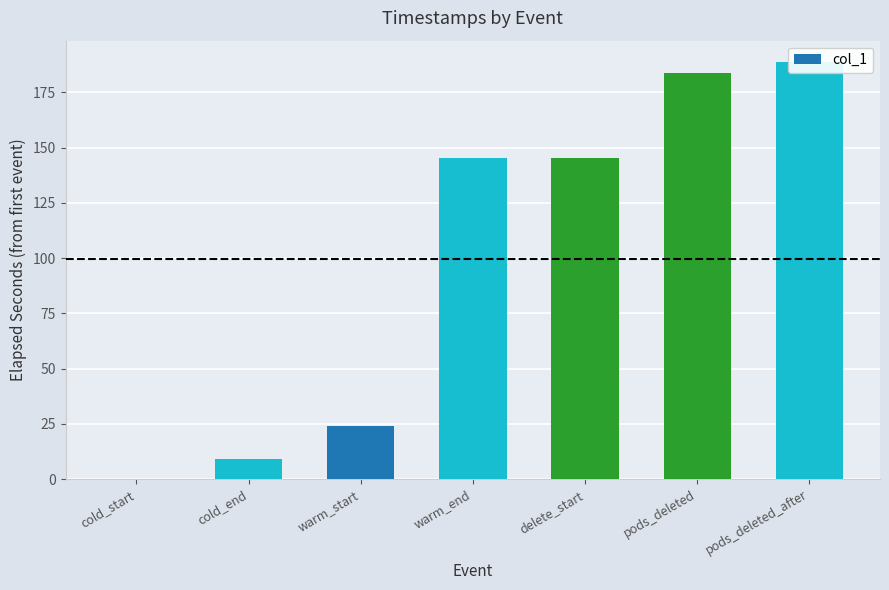

List the labels in order of value, smallest first.

cold_start, cold_end, warm_start, warm_end, delete_start, pods_deleted, pods_deleted_after